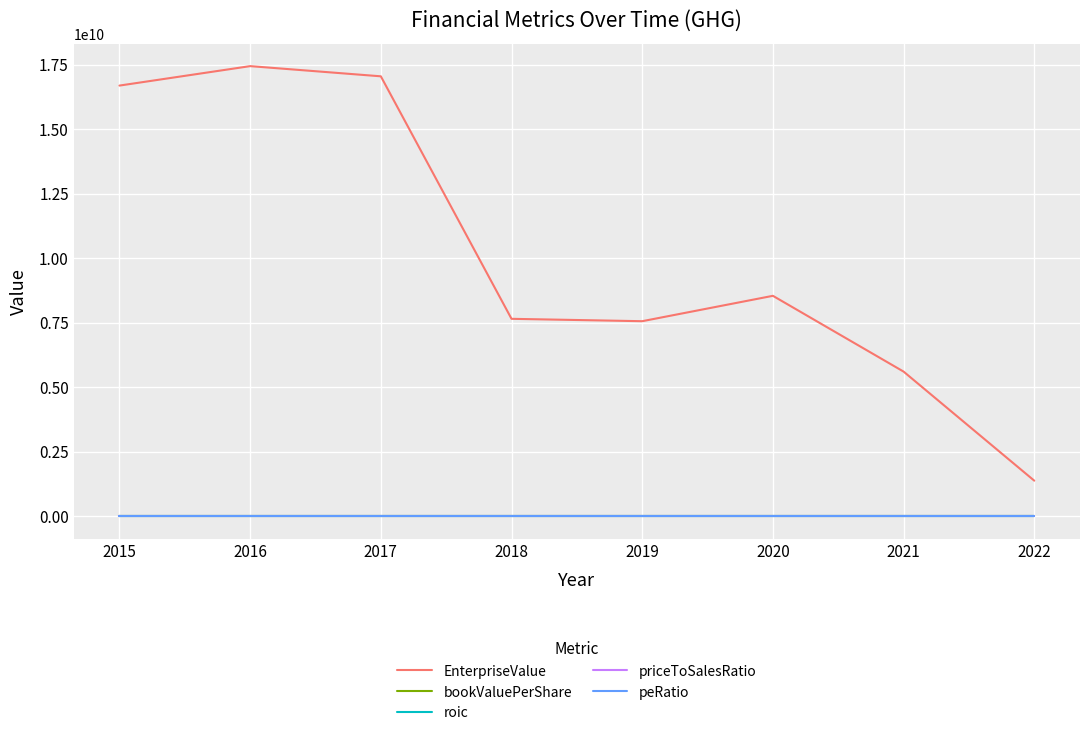

True or false: EnterpriseValue and bookValuePerShare intersect in this chart.

False